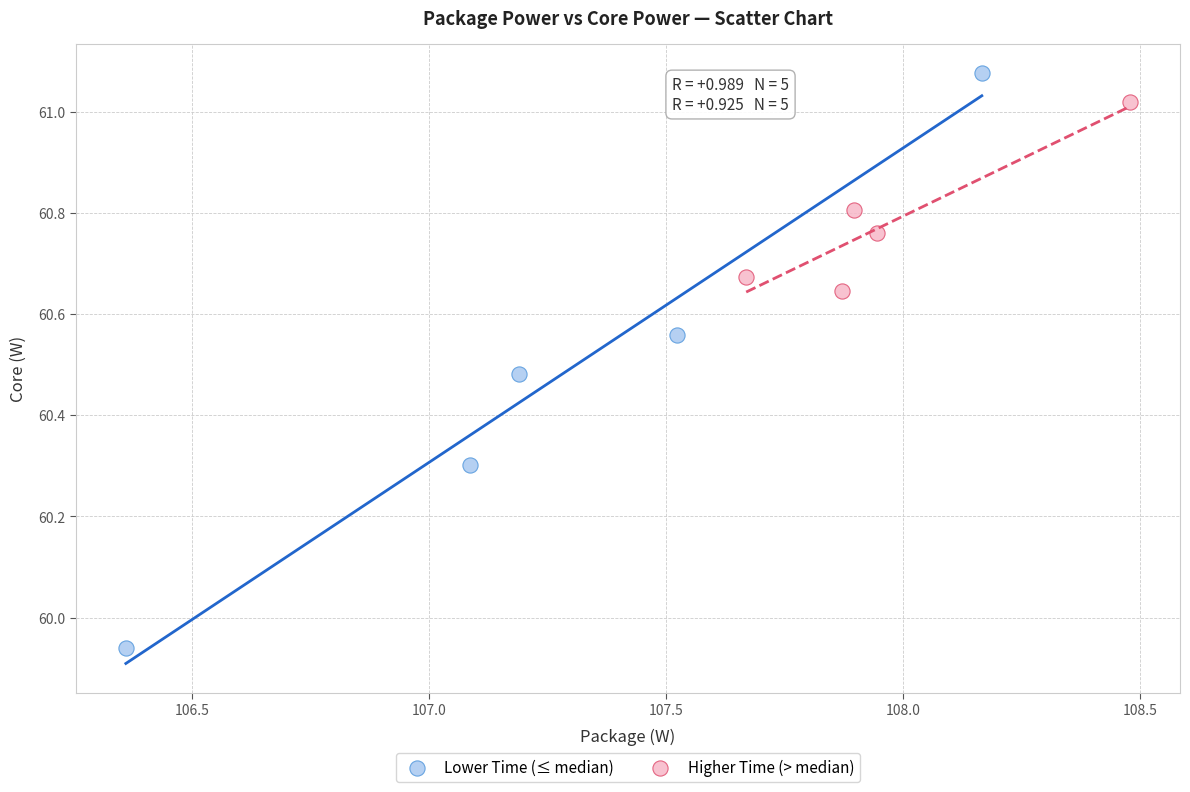

Which series reaches the minimum Y coordinate?

Lower Time (≤ median)